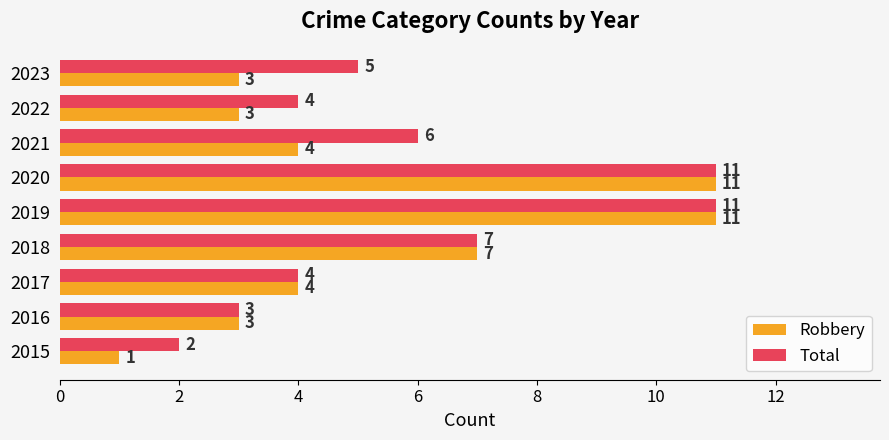

What are all the series names shown in the legend?

Robbery, Total